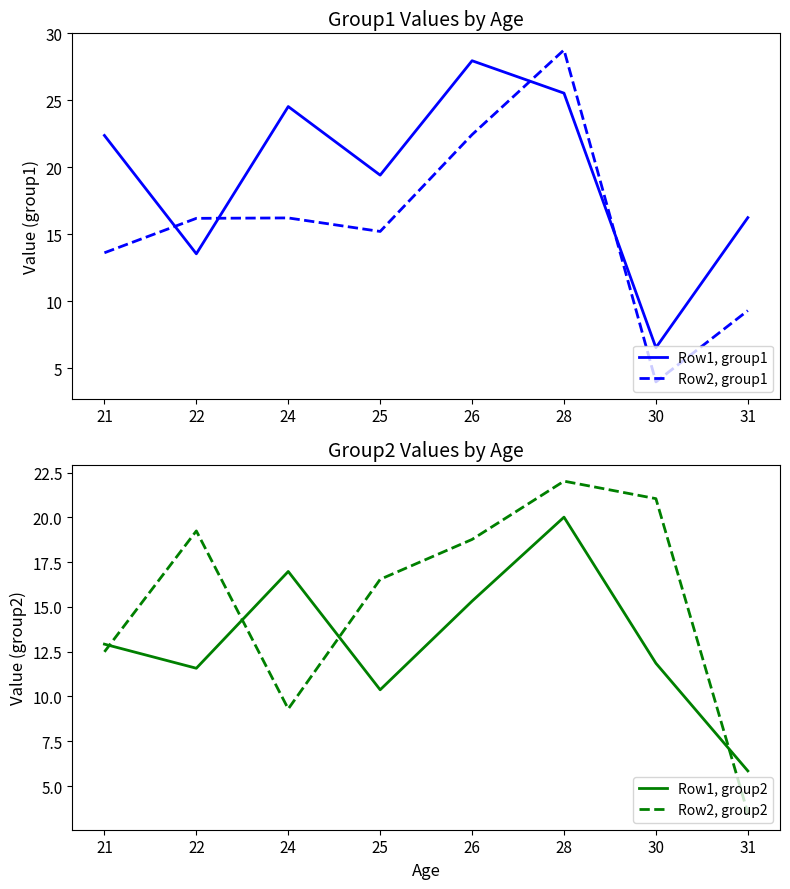

At which label does Row1, group2 reach its peak?

28